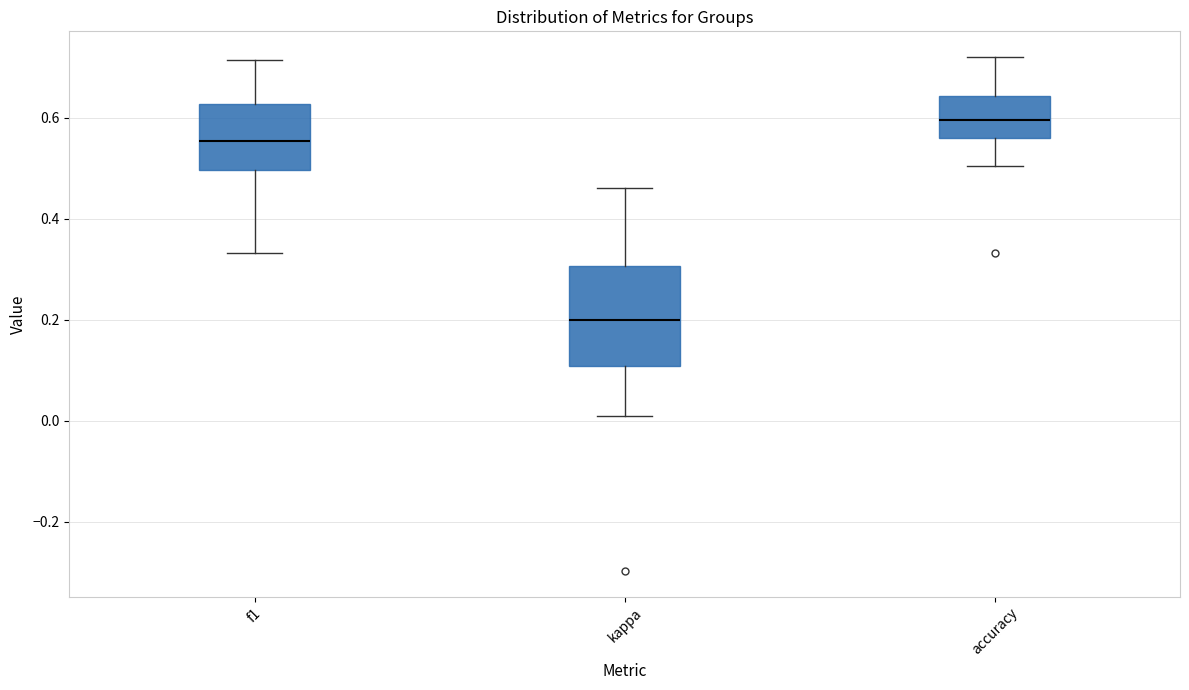

Reading left to right, transcribe this box plot: for each box, give where its median line is, the range the box spans, and where its two whiskers end, as read against the y-axis. The values are not printed on the chart, so give them approximately, as read against the axis.

f1: median 0.56, box 0.50 to 0.62, whiskers 0.34 to 0.72
kappa: median 0.20, box 0.10 to 0.30, whiskers 0.00 to 0.46
accuracy: median 0.60, box 0.56 to 0.64, whiskers 0.50 to 0.72